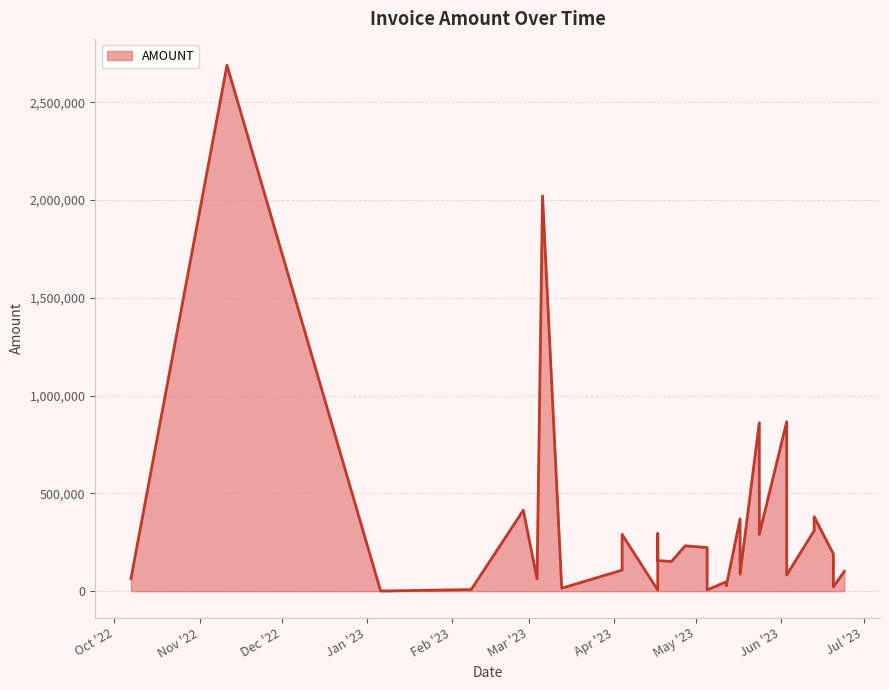

At which label is the value closest to 1345288?

2023-06-03